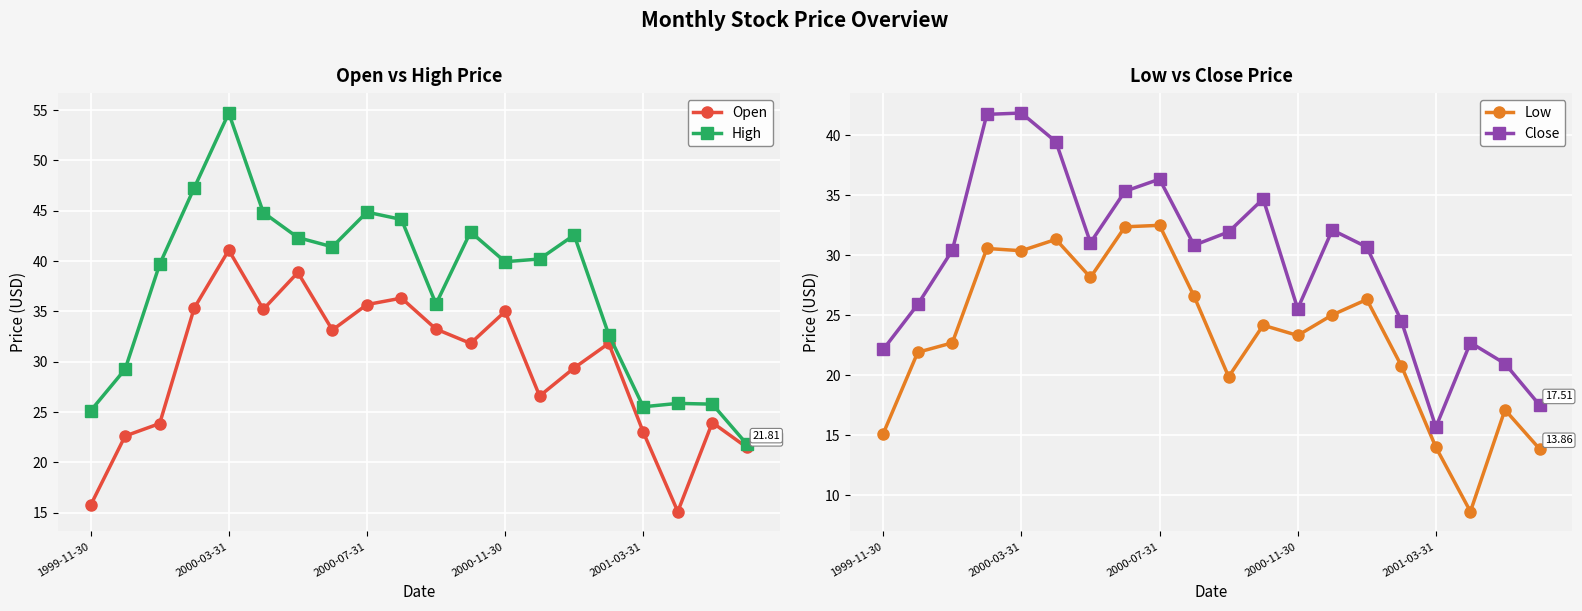

True or false: Close and High cross at least once.

False